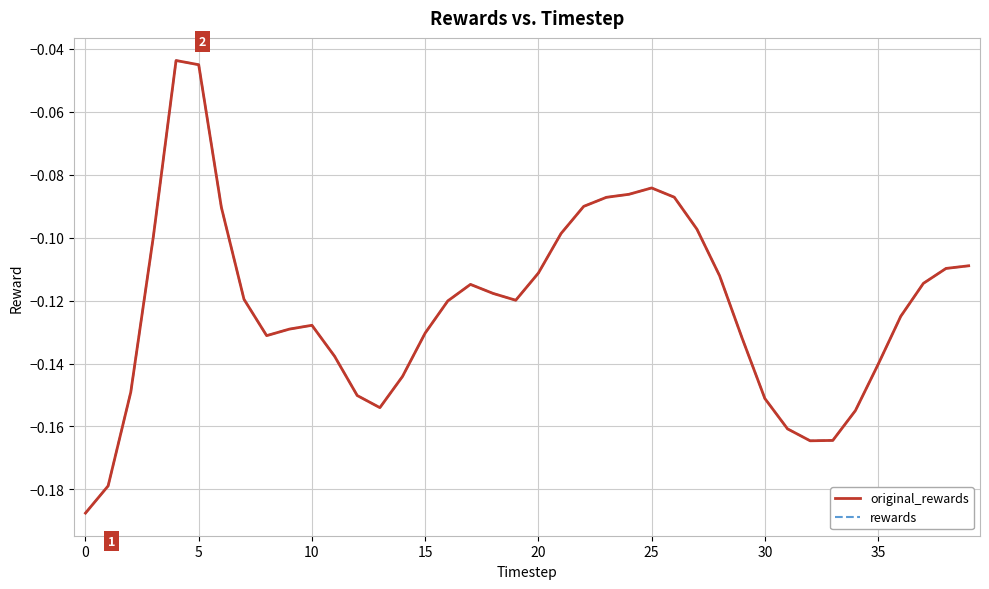

How many interior local peaks does the original_rewards series have?

4